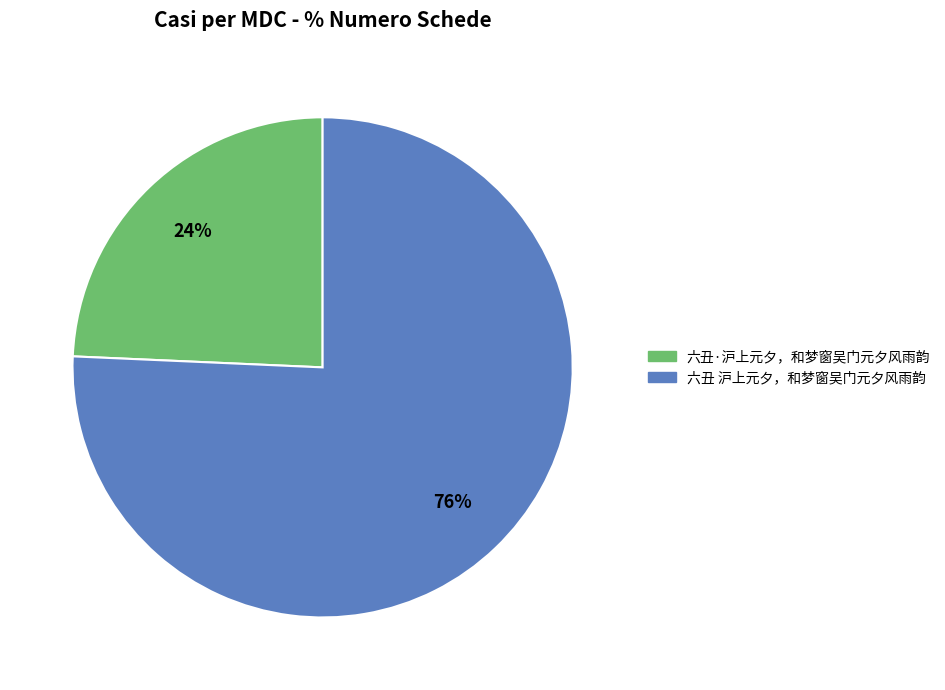

What is the ratio of the value at 六丑·沪上元夕，和梦窗吴门元夕风雨韵 to the value at 六丑 沪上元夕，和梦窗吴门元夕风雨韵?

0.3